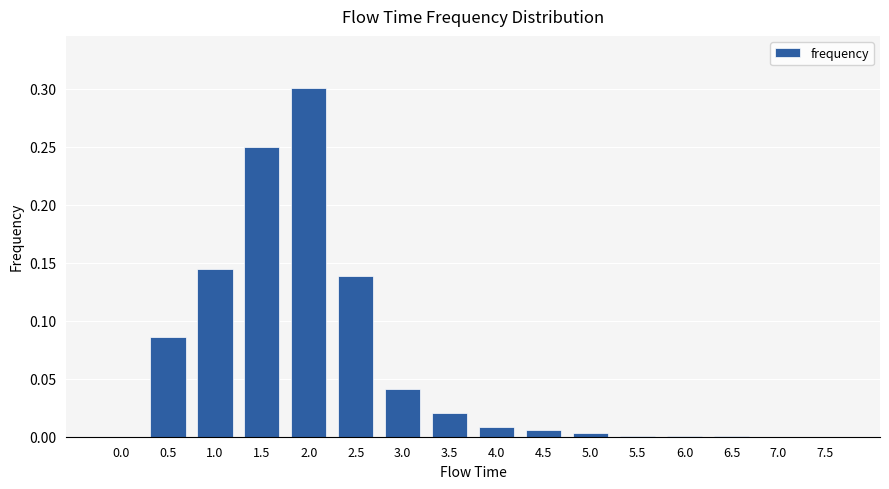

True or false: the data shows -0.2 at 7.5.

False